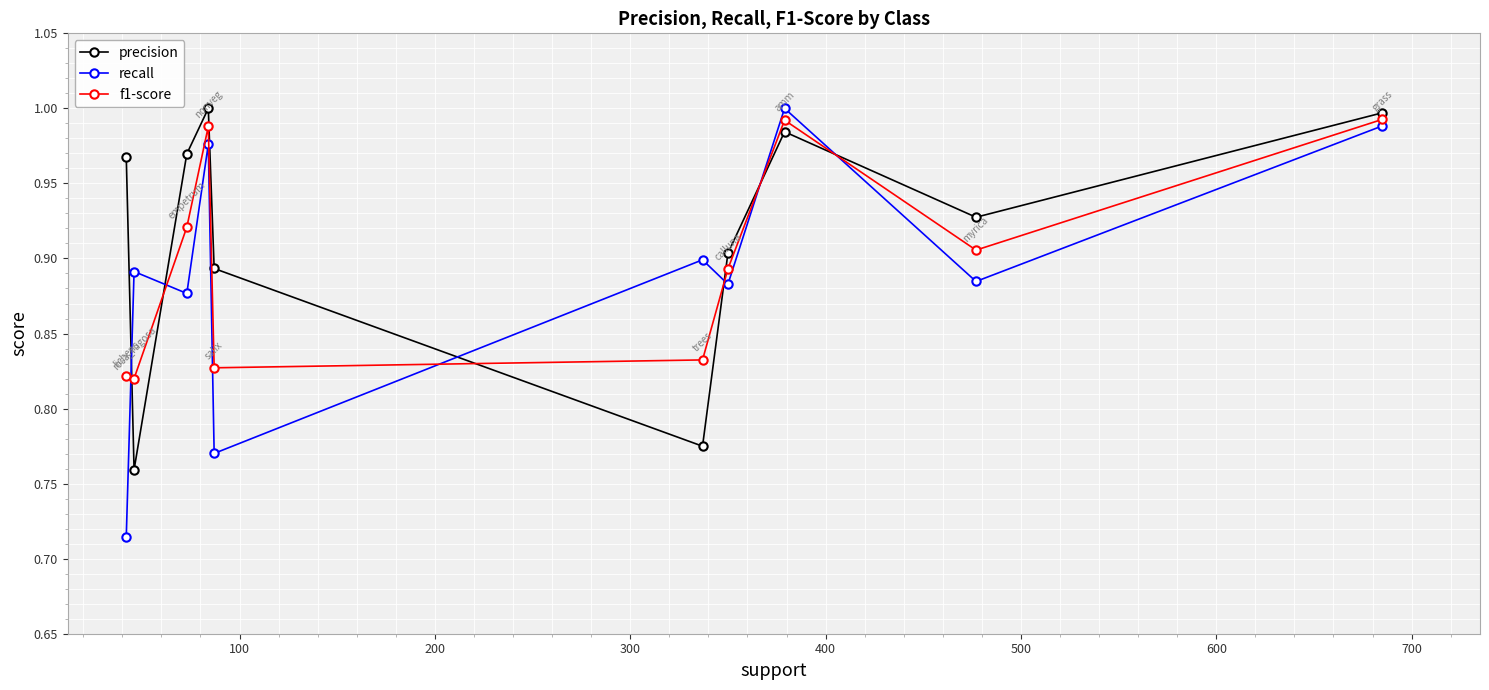

Does the chart display data point markers on the line(s)?

Yes